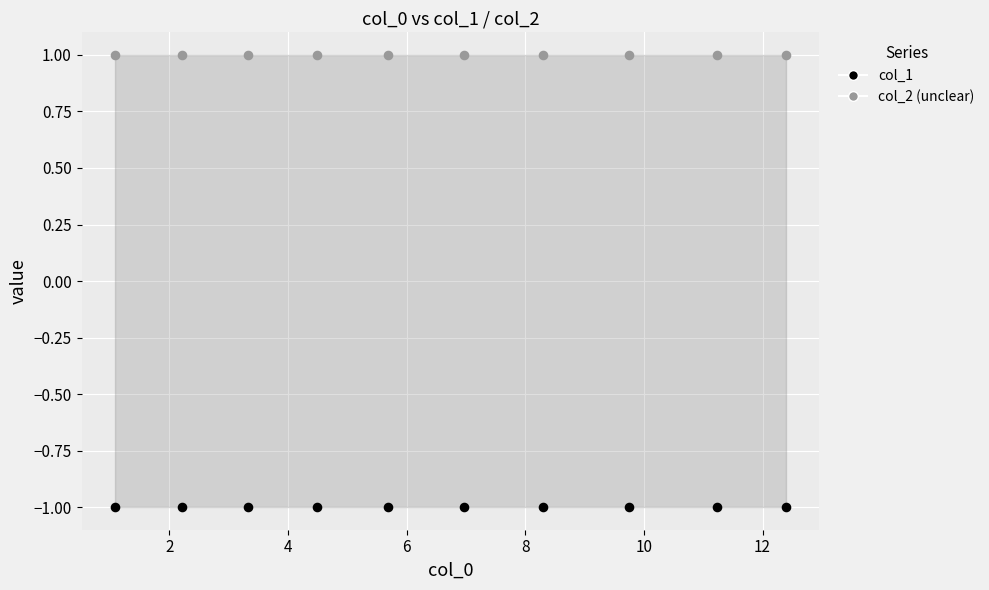

What are all the series names shown in the legend?

col_1, col_2 (unclear)